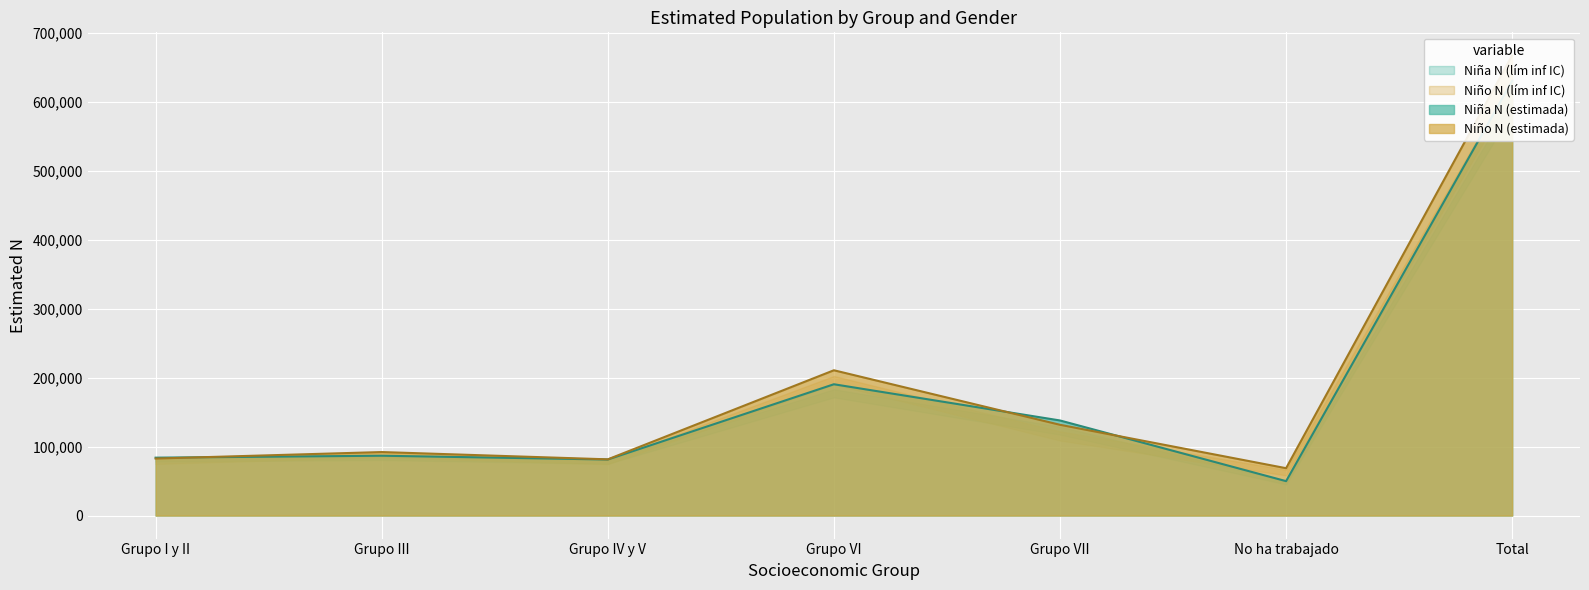

Which label corresponds to the largest value in the chart?

Total